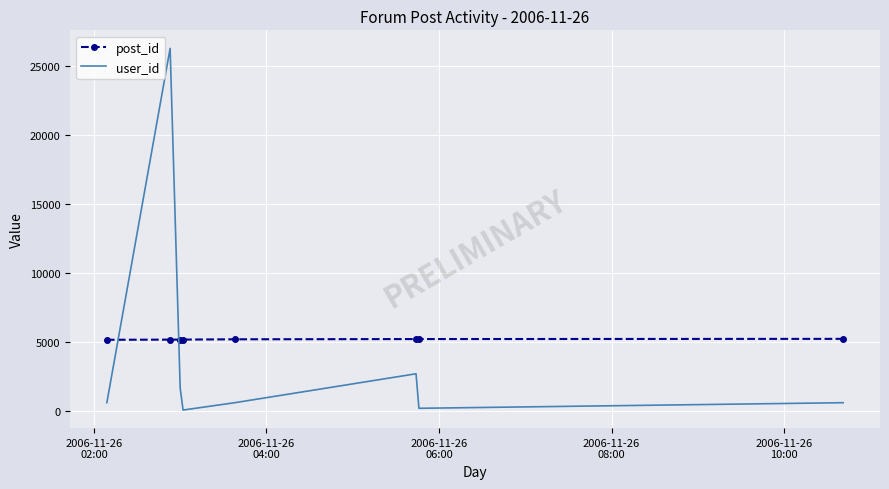

What is the difference between the second highest and minimum values in the user_id series?

2628